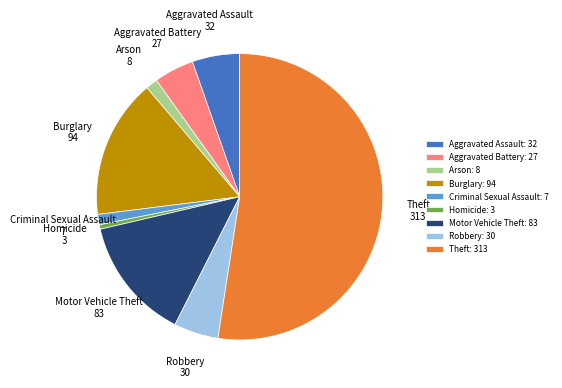

Combined, do Homicide: 3 and Aggravated Battery: 27 account for over 50%?

No